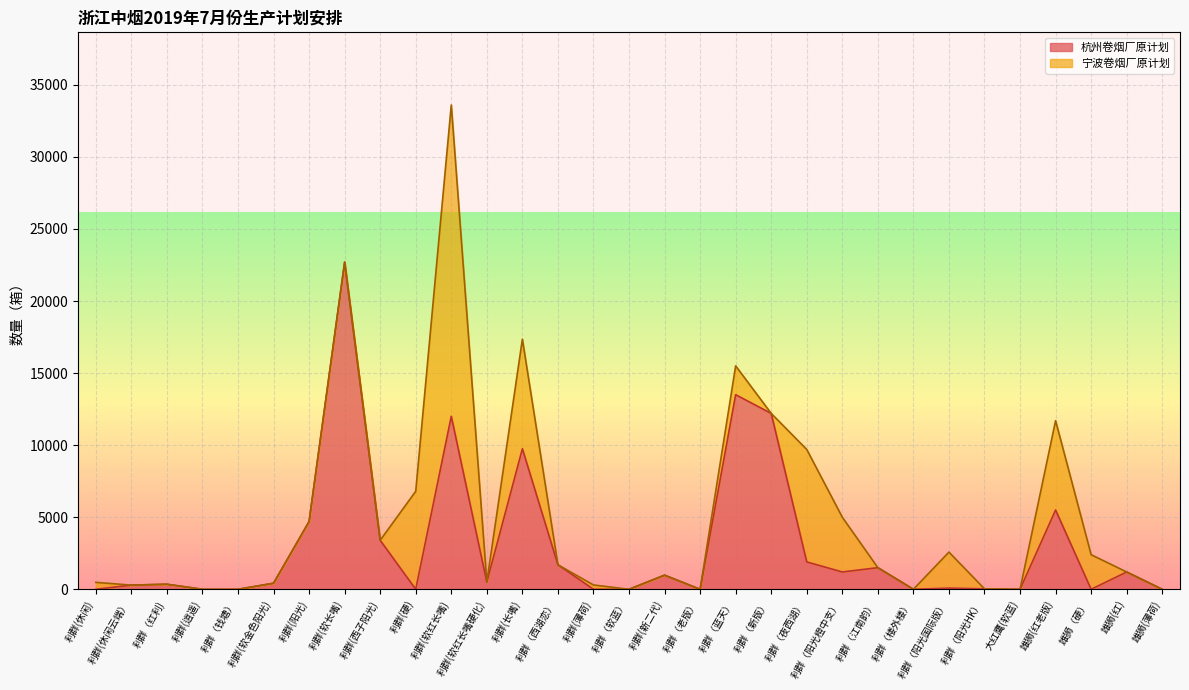

What position from the left is 利群（软蓝）?

16